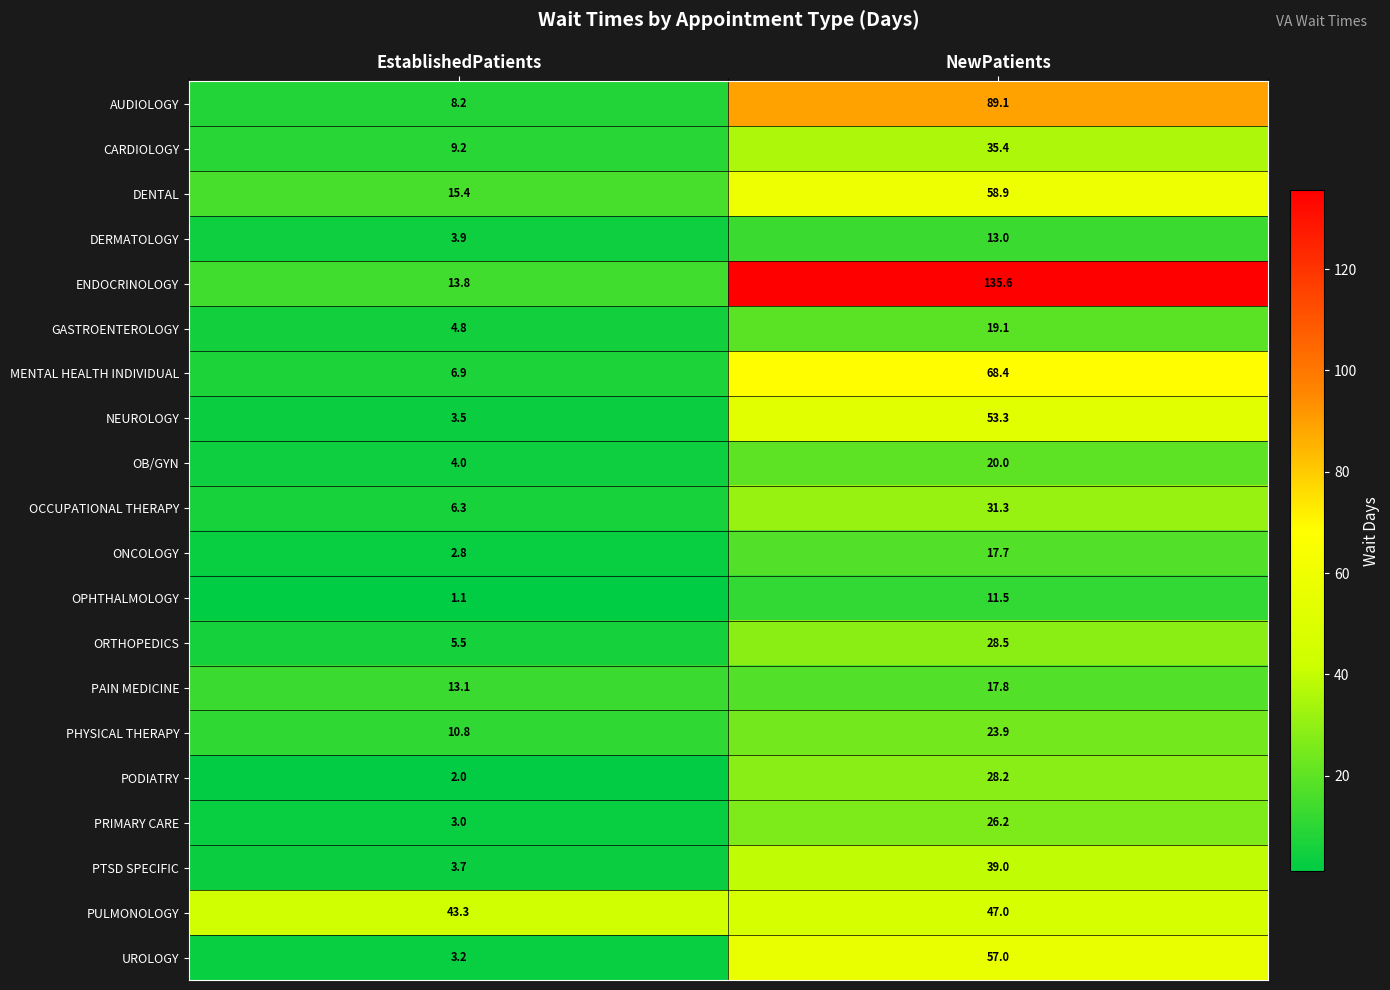

What is the maximum value shown in the chart?

135.6